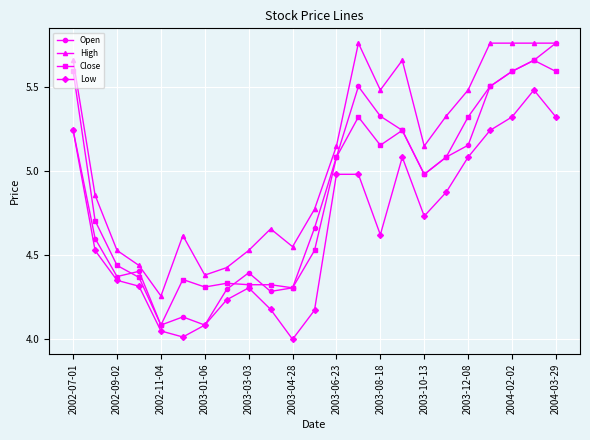

True or false: High has more than 1 interior local peaks.

True